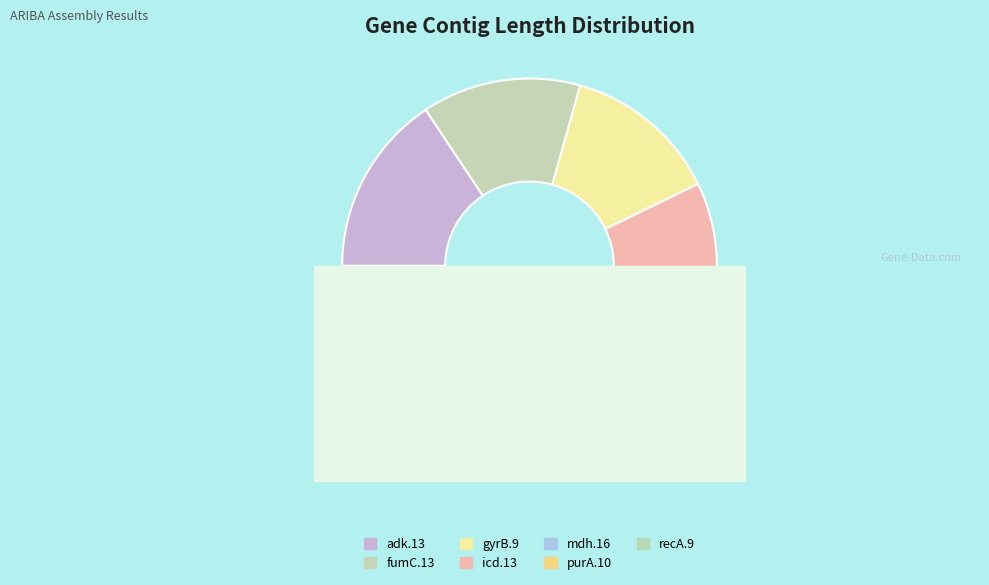

Does fumC.13 represent more than half of the total?

No